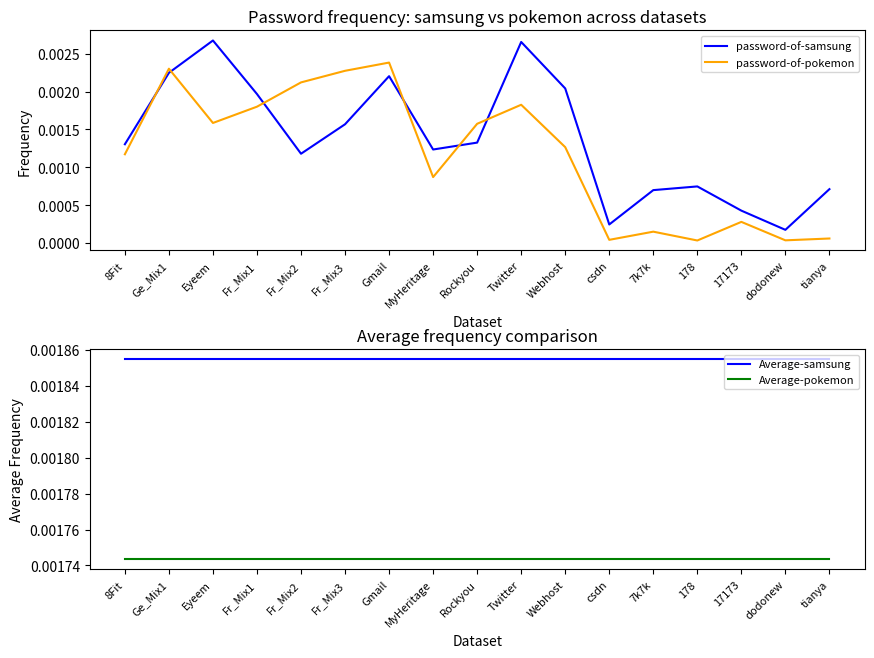

Which has a higher value, Fr_Mix1 or Webhost?

Webhost